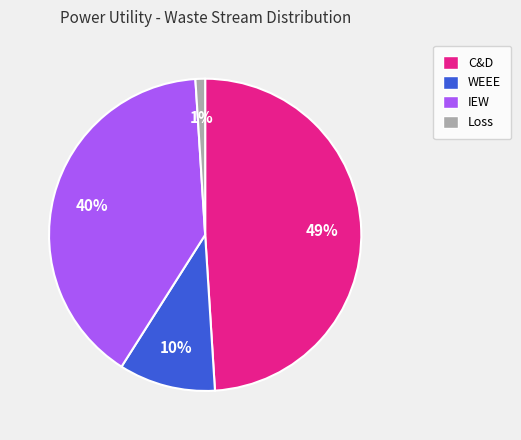

To the nearest percent, what is the average slice percentage?

25%